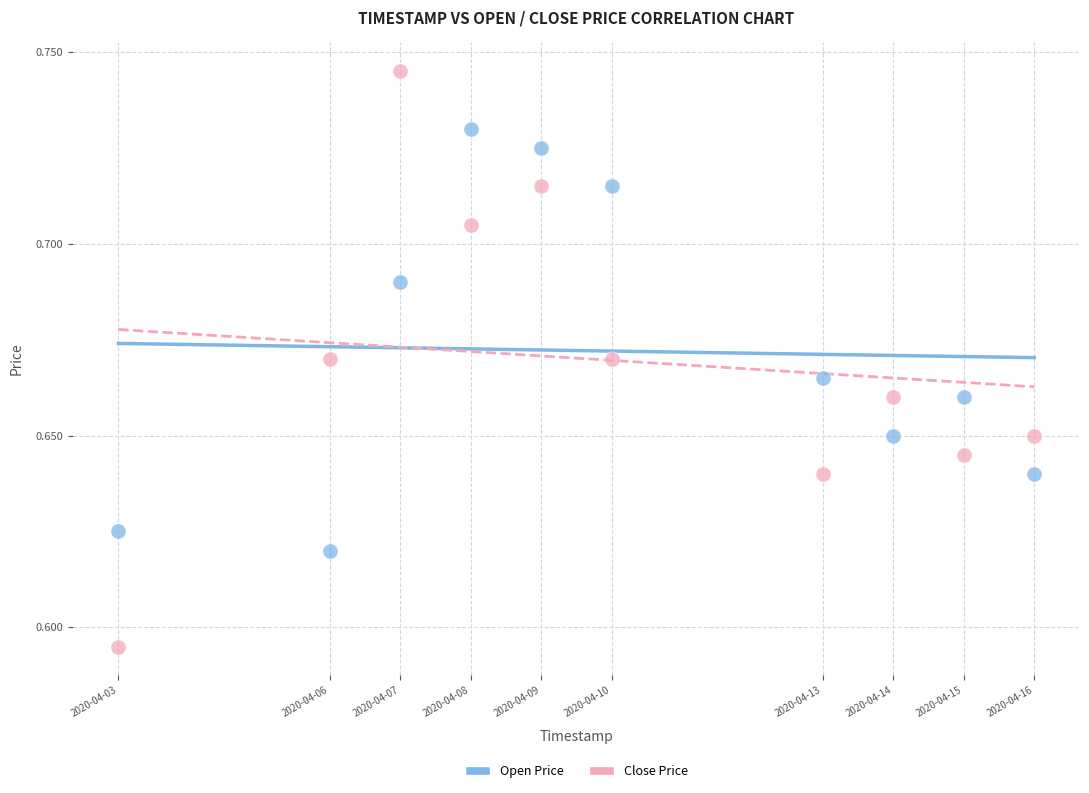

Which series has the largest Y range (max minus min)?

Close Price